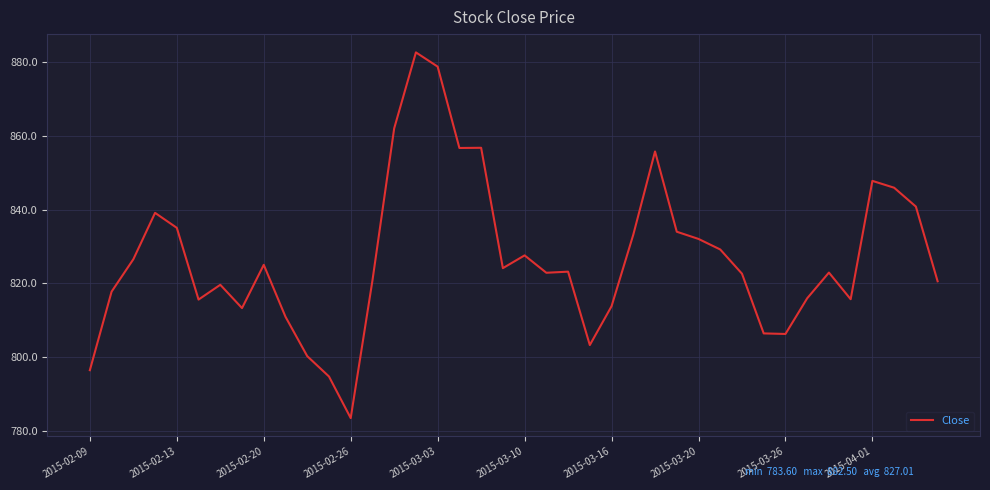

Count the number of data series in this chart.

1